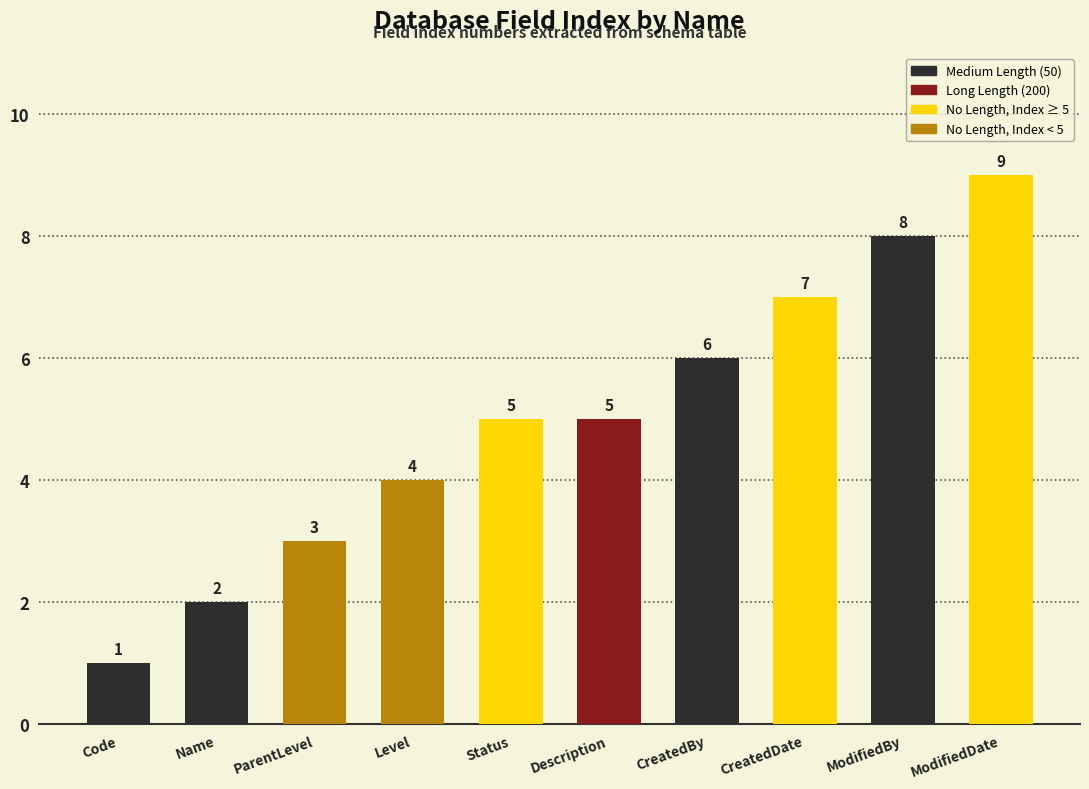

What is the greatest value displayed?

9